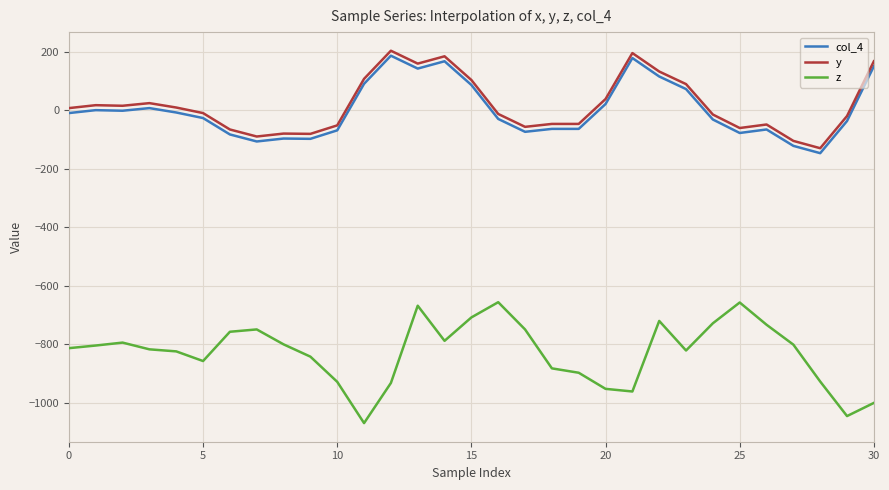

Does the chart display data point markers on the line(s)?

No